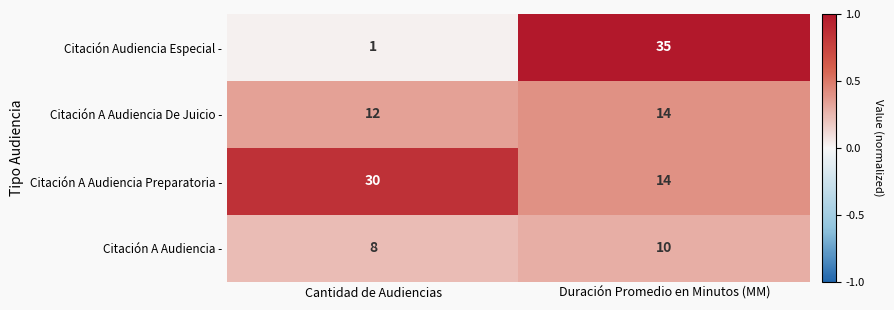

Which series has the widest spread of values?

Citación Audiencia Especial -